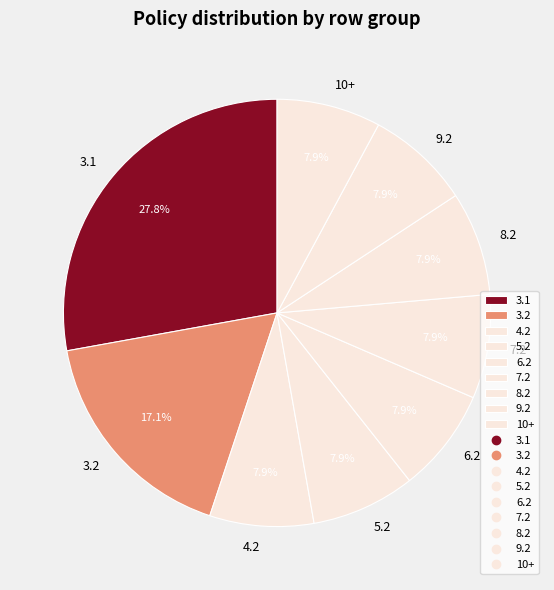

What is the ratio of the value at 9.2 to the value at 3.1?

0.3